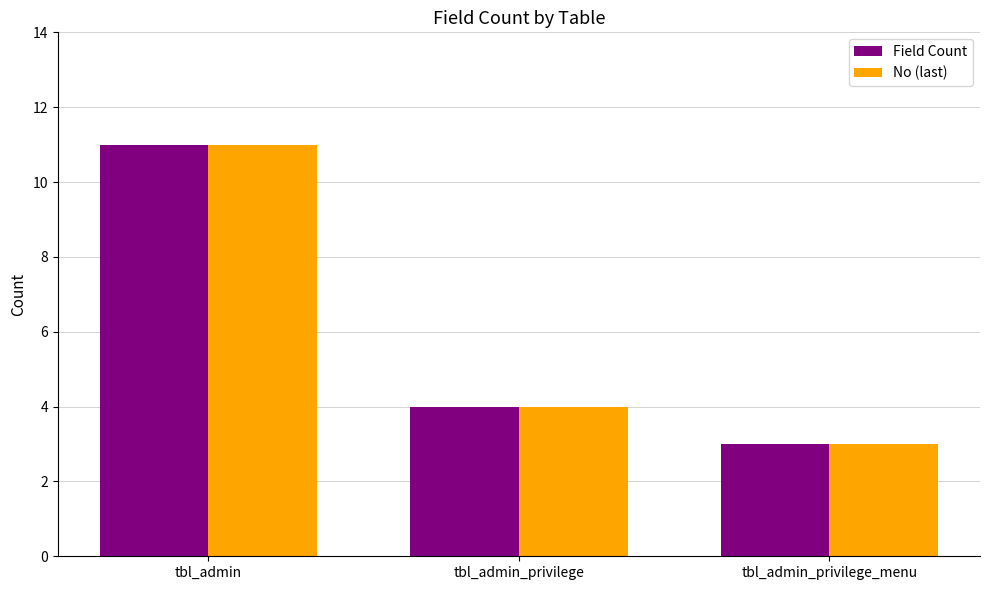

What is the difference between the maximum and minimum values in the No (last) series?

8